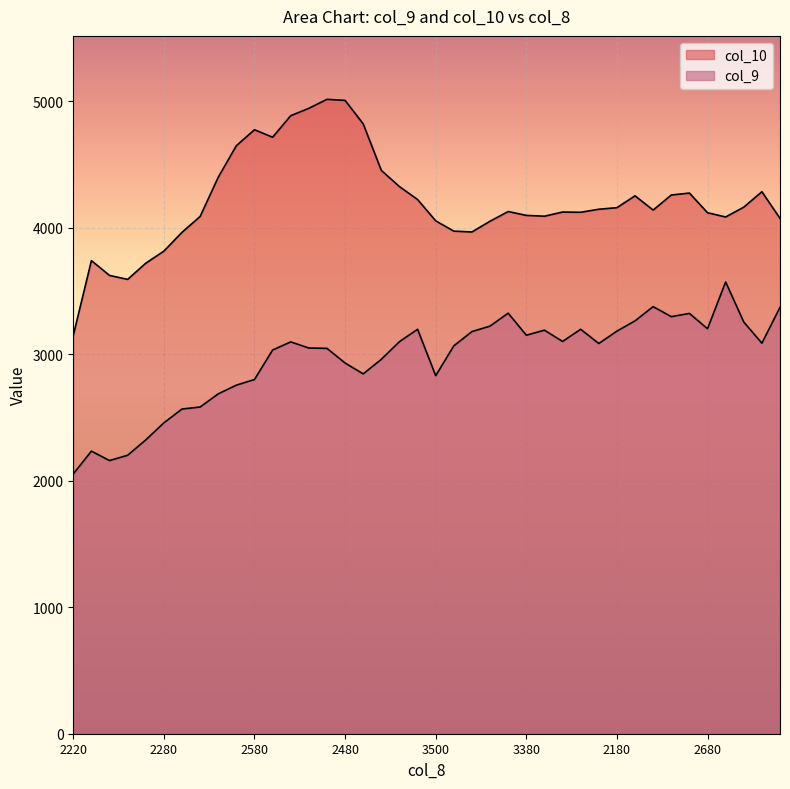

List the labels in order of col_9 value, largest first.

2620, 3960, 2080, 2480, 3240, 2340, 1840, 2300, 2720, 2680, 2140, 1580, 2680, 2180, 2480, 3380, 2460, 2200, 3960, 2820, 2660, 3000, 2740, 2760, 2520, 5060, 2480, 2220, 3500, 2580, 2500, 4060, 3160, 2340, 2280, 2080, 2120, 3180, 2940, 2220